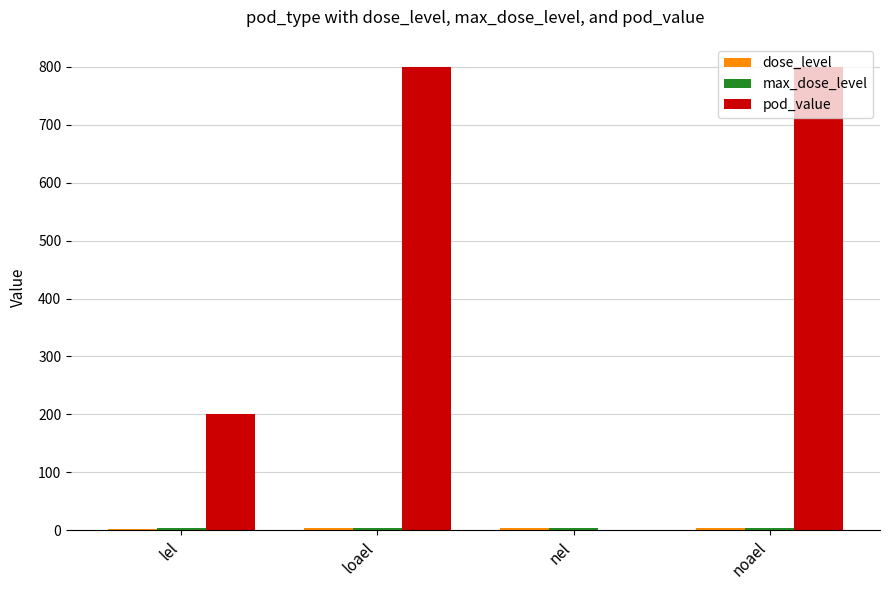

Which series has the largest total across all categories?

pod_value